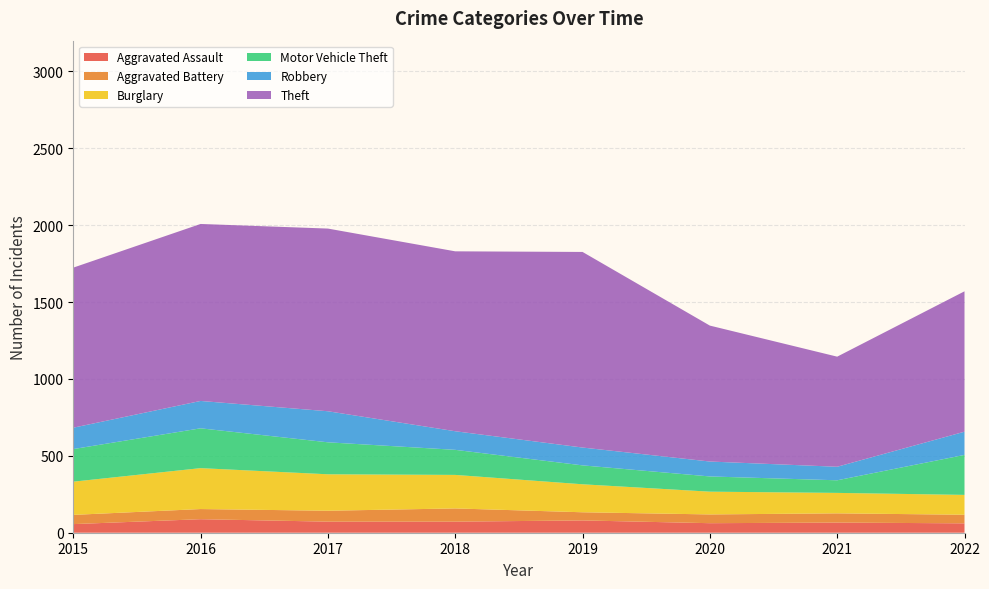

Reading left to right, what are all the values shown in this chart?

Aggravated Assault: 2015=56	2016=88	2017=72	2018=72	2019=80	2020=62	2021=66	2022=61
Aggravated Battery: 2015=60	2016=66	2017=71	2018=86	2019=53	2020=57	2021=60	2022=56
Burglary: 2015=216	2016=266	2017=237	2018=218	2019=182	2020=148	2021=133	2022=129
Motor Vehicle Theft: 2015=212	2016=259	2017=208	2018=163	2019=123	2020=99	2021=82	2022=260
Robbery: 2015=139	2016=178	2017=202	2018=121	2019=116	2020=97	2021=88	2022=151
Theft: 2015=1041	2016=1151	2017=1188	2018=1170	2019=1272	2020=884	2021=716	2022=913